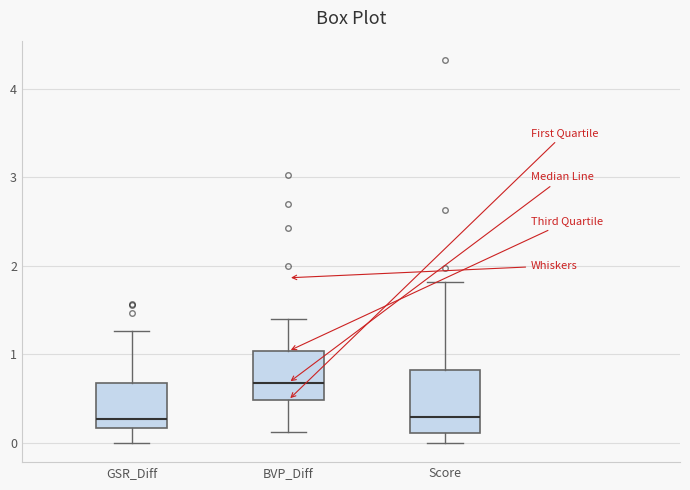

Reading left to right, read every box against the y-axis: the position of its median line, the range the box covers, and the ends of its whiskers. The values are not printed on the chart, so give them approximately, as read against the axis.

GSR_Diff: median 0.3, box 0.2 to 0.7, whiskers 0.0 to 1.3
BVP_Diff: median 0.7, box 0.5 to 1.0, whiskers 0.1 to 1.4
Score: median 0.3, box 0.1 to 0.8, whiskers 0.0 to 1.8